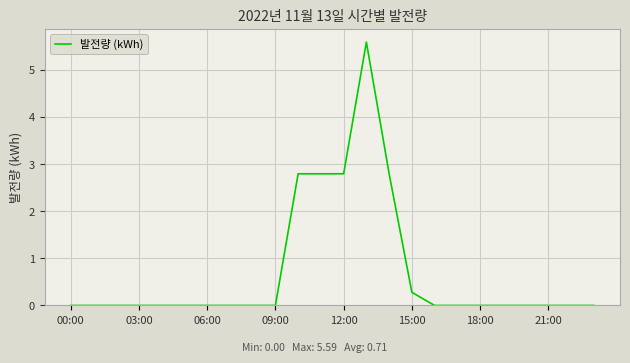

What is the difference between the maximum and minimum values?

5.6